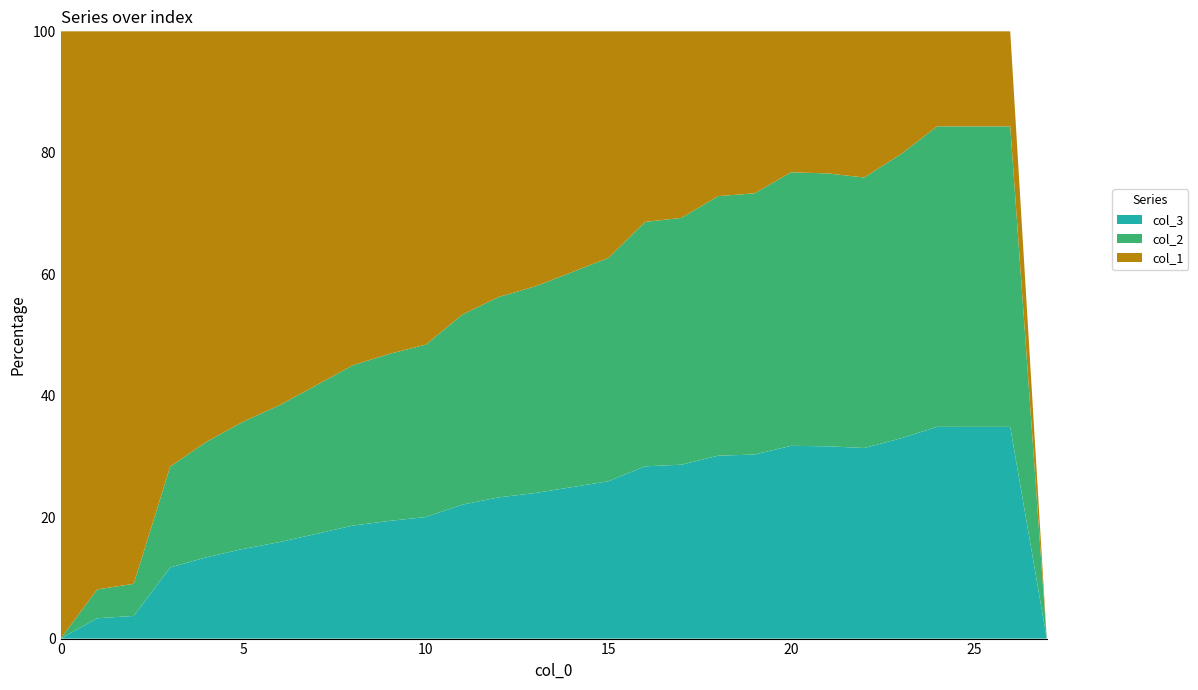

Reading right to left, transcribe all the data shown in this chart.

col_1: 0.0	0.0	0.0	0.0	0.0	0.0	0.0	0.0	0.0	0.0	0.0	0.1	0.1	0.1	0.1	0.1	0.1	0.1	0.2	0.2	0.2	0.3	0.3	0.3	0.4	0.4	0.4	0.5
col_2: 0.0	0.0	0.0	0.0	0.0	0.0	0.0	0.0	0.0	0.1	0.1	0.1	0.1	0.1	0.1	0.1	0.1	0.1	0.1	0.1	0.1	0.1	0.1	0.1	0.1	0.0	0.0	0.0
col_3: 0.0	0.0	0.0	0.0	0.0	0.0	0.0	0.0	0.0	0.0	0.0	0.0	0.0	0.1	0.1	0.1	0.1	0.1	0.1	0.1	0.1	0.1	0.1	0.1	0.1	0.0	0.0	0.0